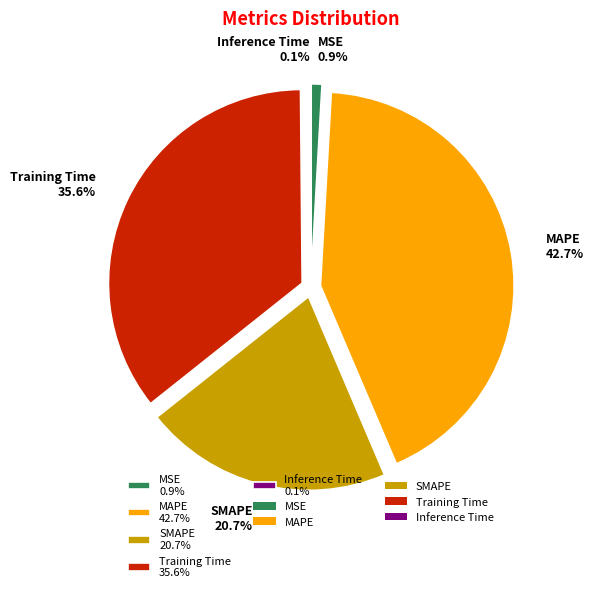

Between MSE 0.9% and Training Time 35.6%, which is larger?

Training Time 35.6%